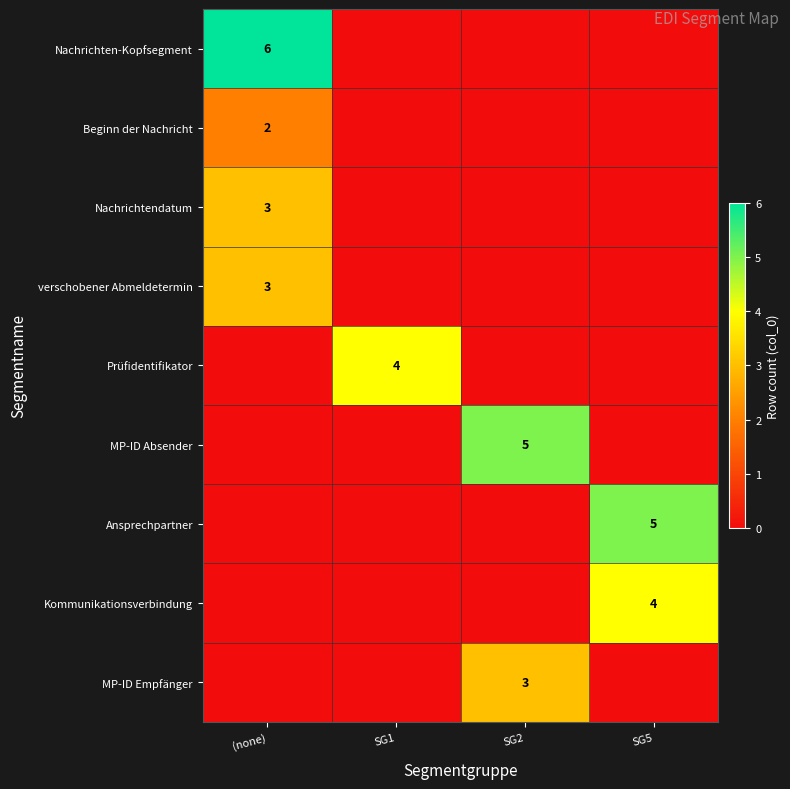

The value of Beginn der Nachricht at (none) is 1. True or false?

False